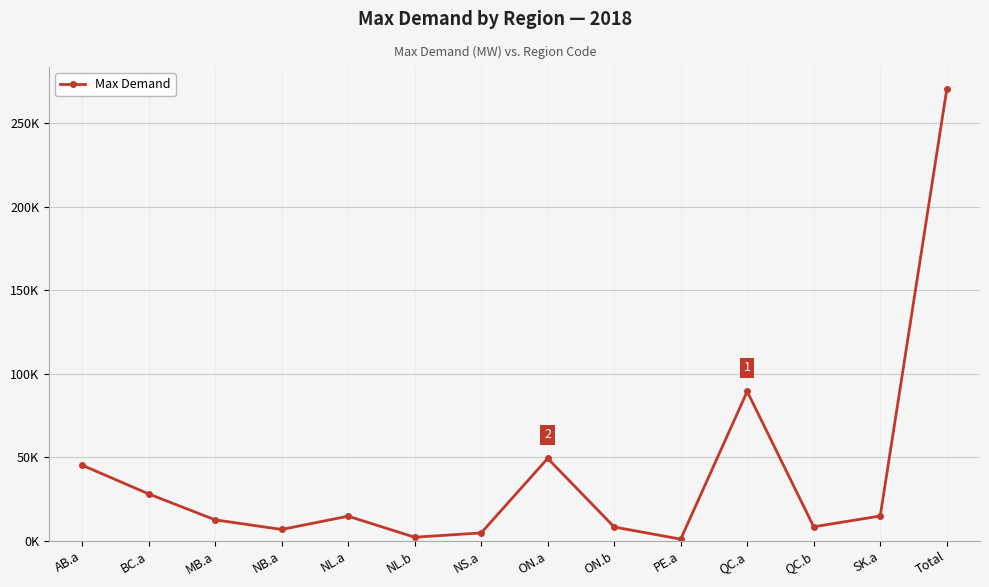

Does the chart have visible grid lines?

Yes